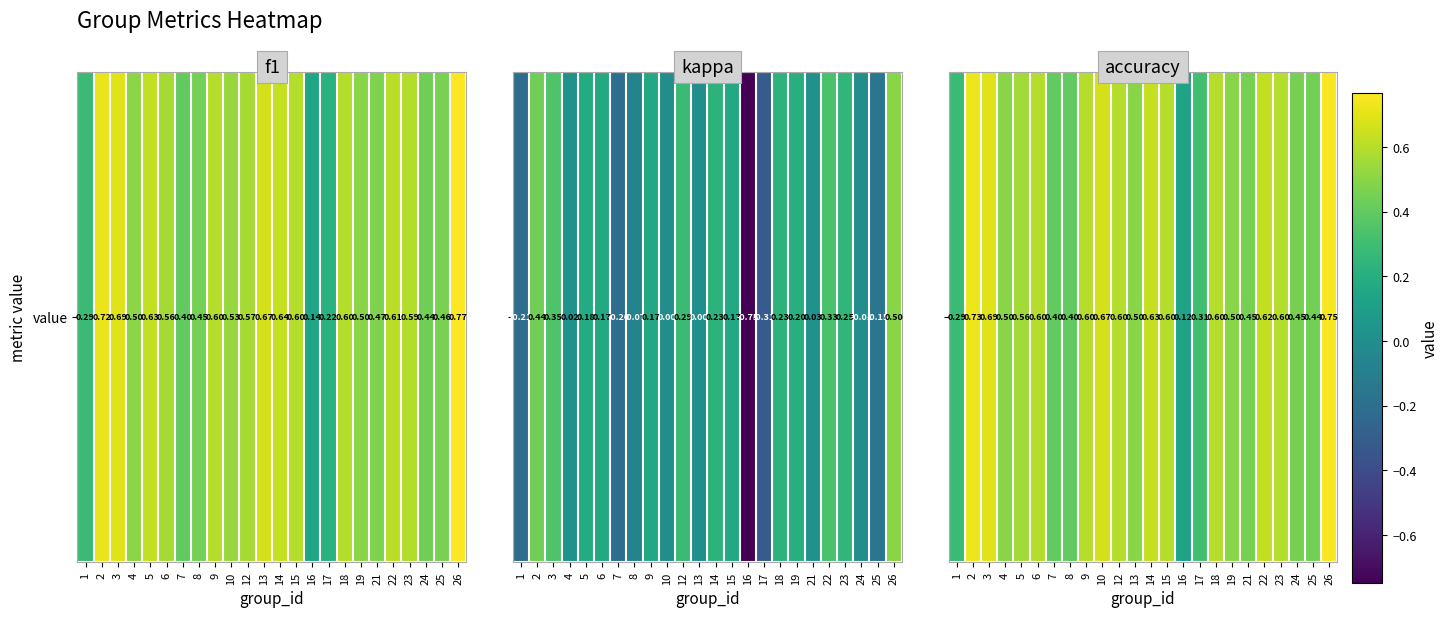

List the labels in order of value, smallest first.

16, 1, 17, 7, 8, 25, 21, 24, 4, 13, 19, 5, 6, 9, 12, 15, 18, 23, 22, 14, 10, 3, 2, 26